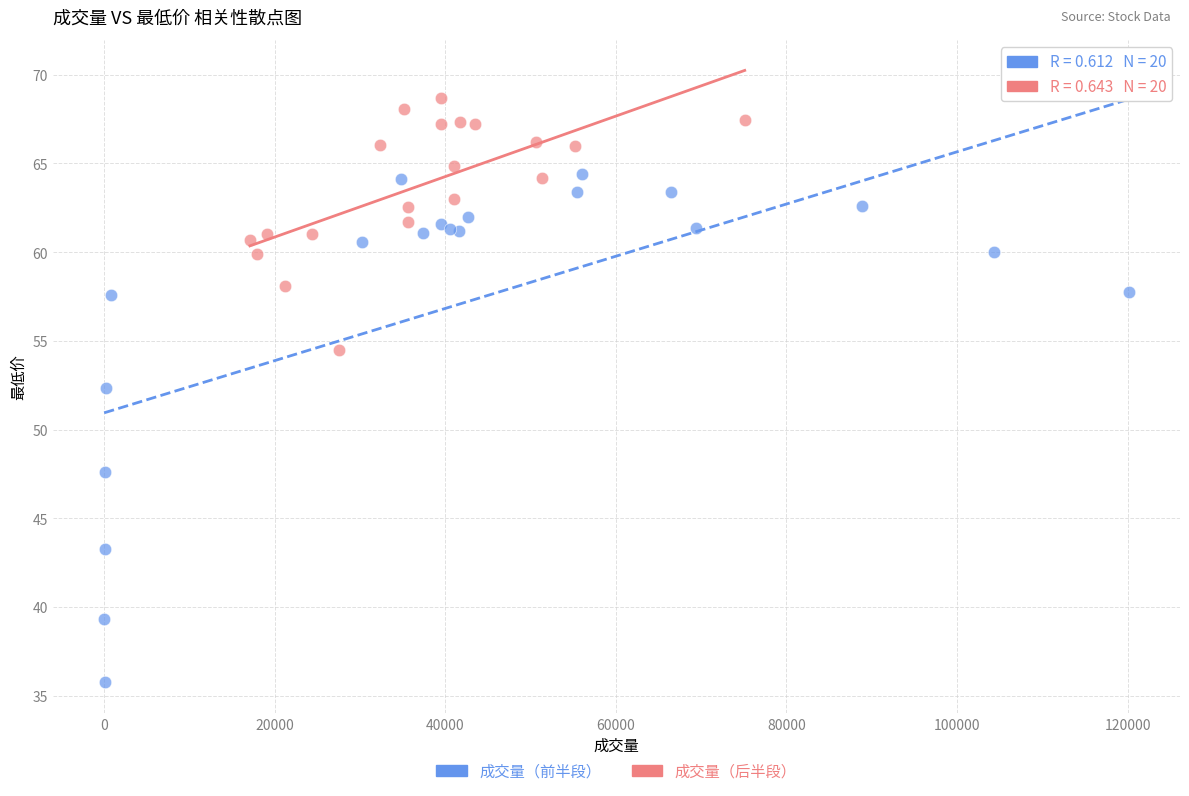

Which series has the widest spread of Y values?

成交量（前半段）